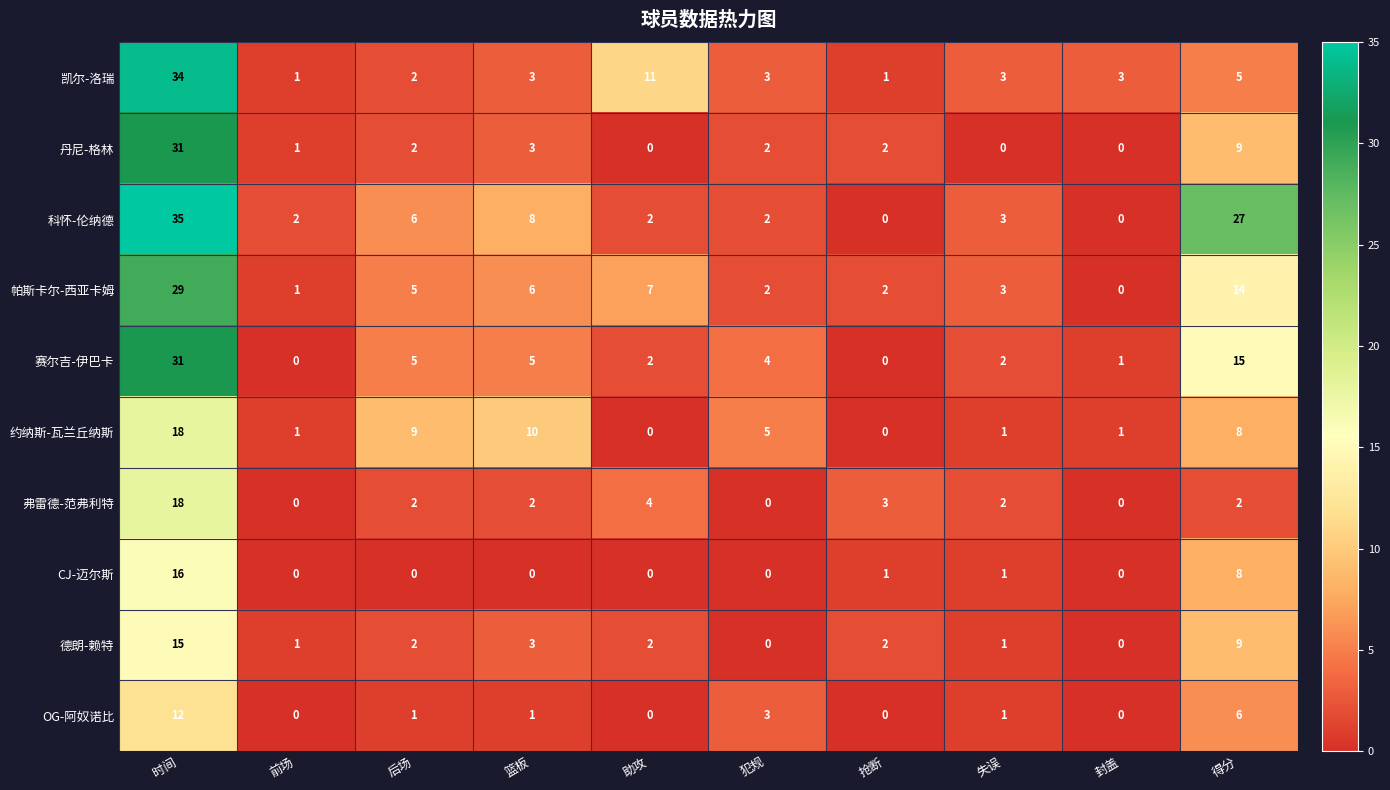

How many positive values does the 赛尔吉-伊巴卡 series have?

8